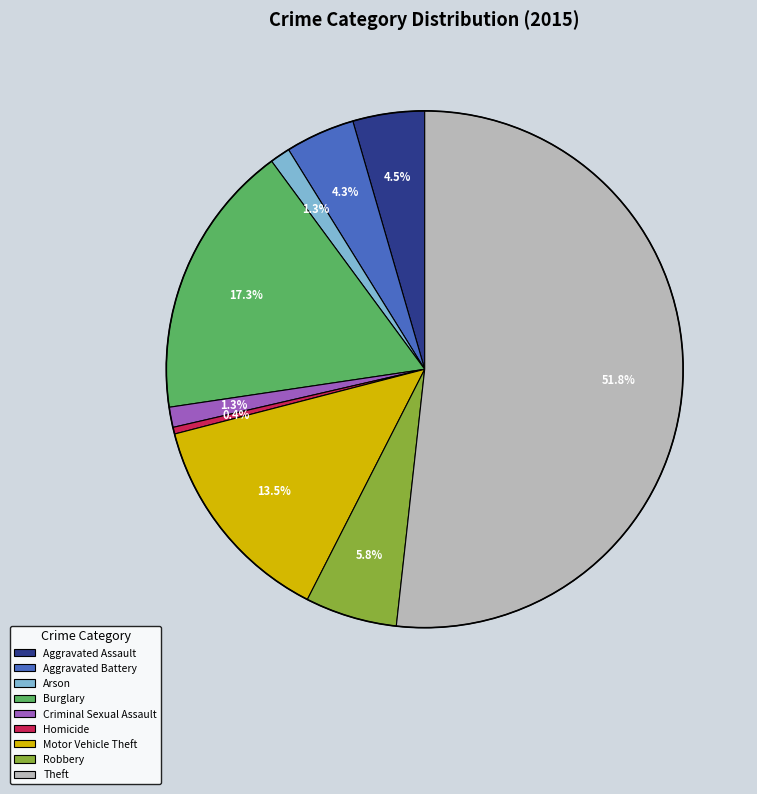

To the nearest percent, what portion does Arson represent?

1%